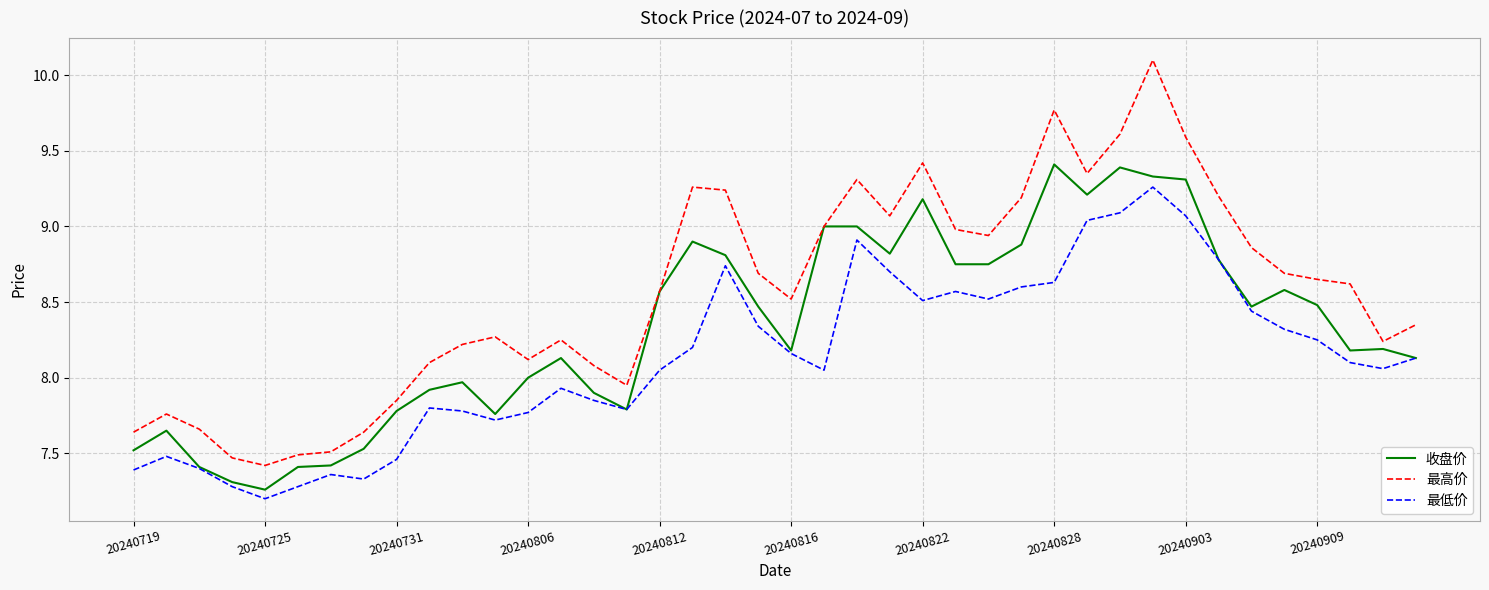

Which series has the widest spread of values?

最高价